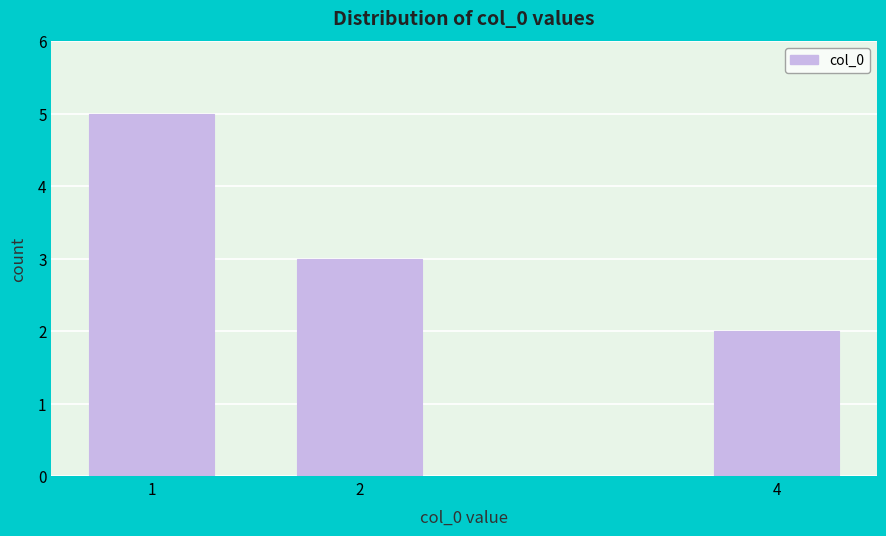

Reading left to right, list all the values displayed in this chart.

1=5	2=3	4=2